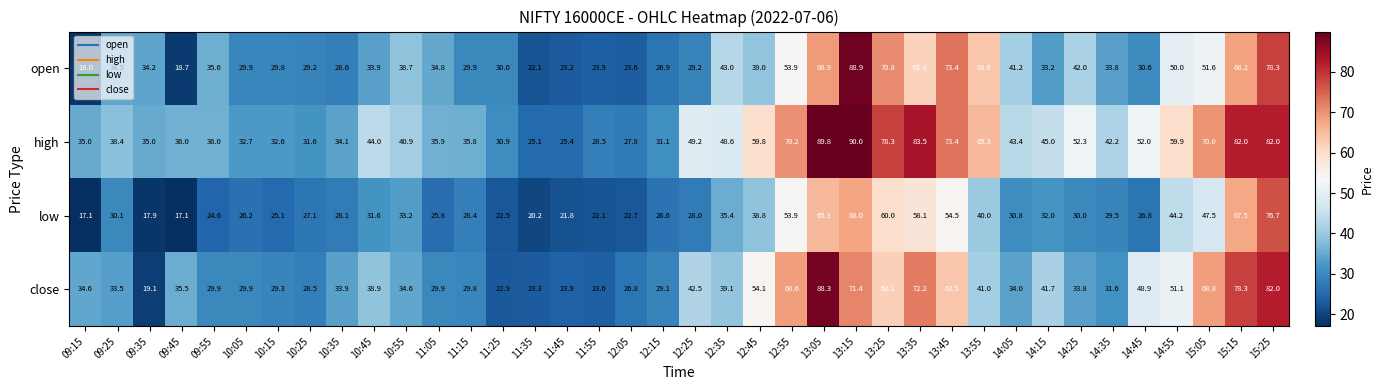

Which series has the largest range (max minus min)?

open